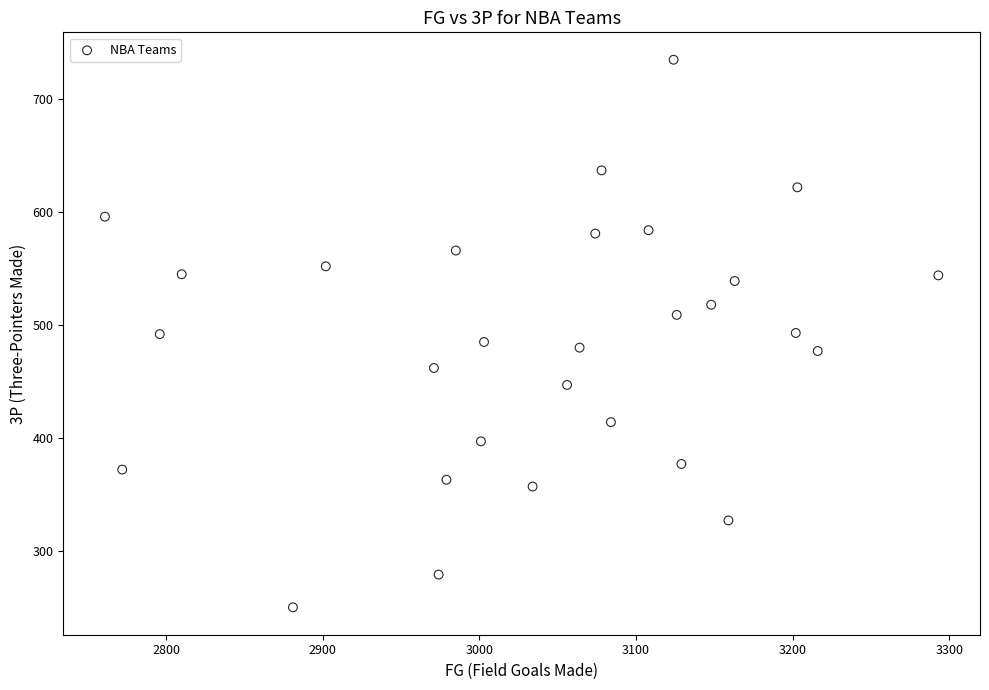

What is the range of X values (max minus min)?

532